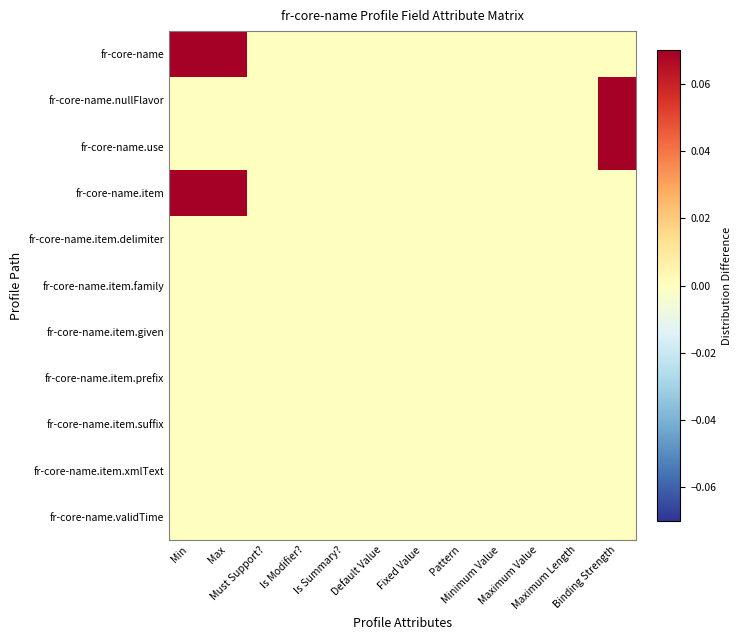

List the series in order of their peak value, lowest first.

fr-core-name.item.delimiter, fr-core-name.item.family, fr-core-name.item.given, fr-core-name.item.prefix, fr-core-name.item.suffix, fr-core-name.item.xmlText, fr-core-name.validTime, fr-core-name, fr-core-name.nullFlavor, fr-core-name.use, fr-core-name.item